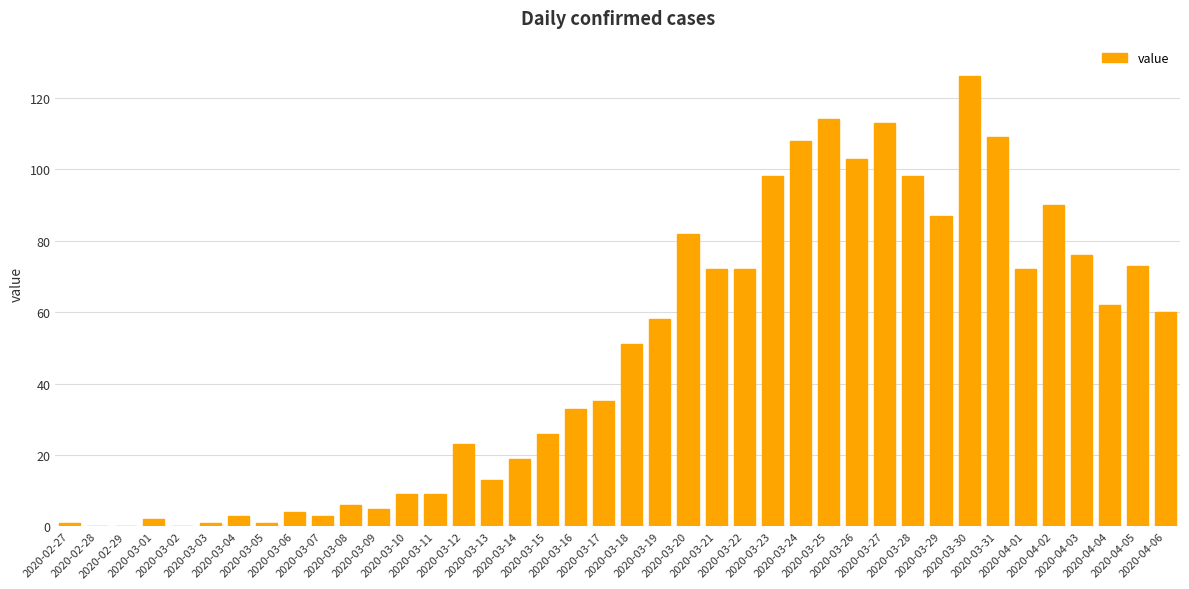

Reading right to left, what are all the values shown in this chart?

2020-04-06=60	2020-04-05=73	2020-04-04=62	2020-04-03=76	2020-04-02=90	2020-04-01=72	2020-03-31=109	2020-03-30=126	2020-03-29=87	2020-03-28=98	2020-03-27=113	2020-03-26=103	2020-03-25=114	2020-03-24=108	2020-03-23=98	2020-03-22=72	2020-03-21=72	2020-03-20=82	2020-03-19=58	2020-03-18=51	2020-03-17=35	2020-03-16=33	2020-03-15=26	2020-03-14=19	2020-03-13=13	2020-03-12=23	2020-03-11=9	2020-03-10=9	2020-03-09=5	2020-03-08=6	2020-03-07=3	2020-03-06=4	2020-03-05=1	2020-03-04=3	2020-03-03=1	2020-03-02=0	2020-03-01=2	2020-02-29=0	2020-02-28=0	2020-02-27=1